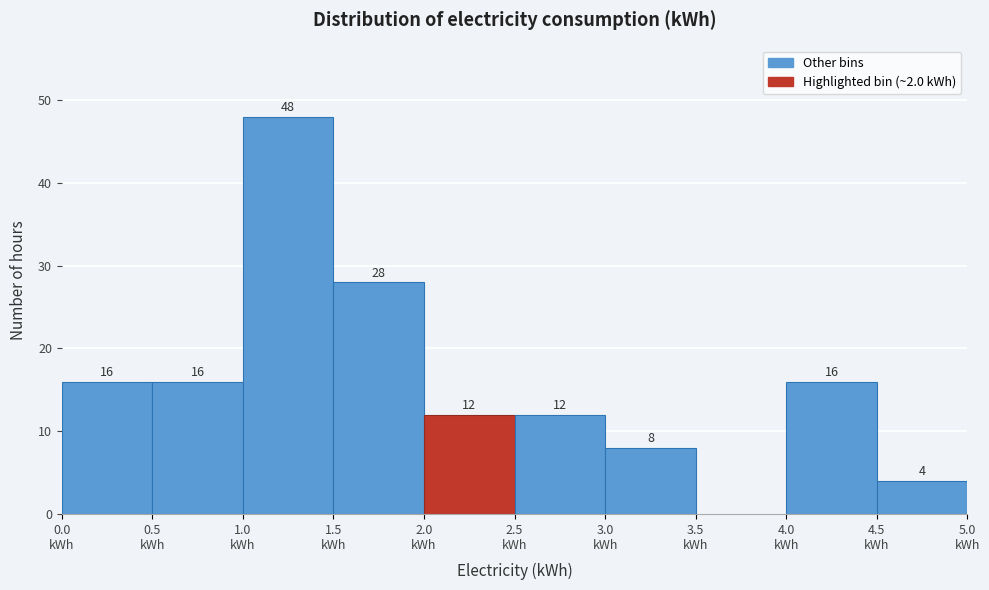

Over which range of the x-axis is the bar tallest?

1.0 to 1.5